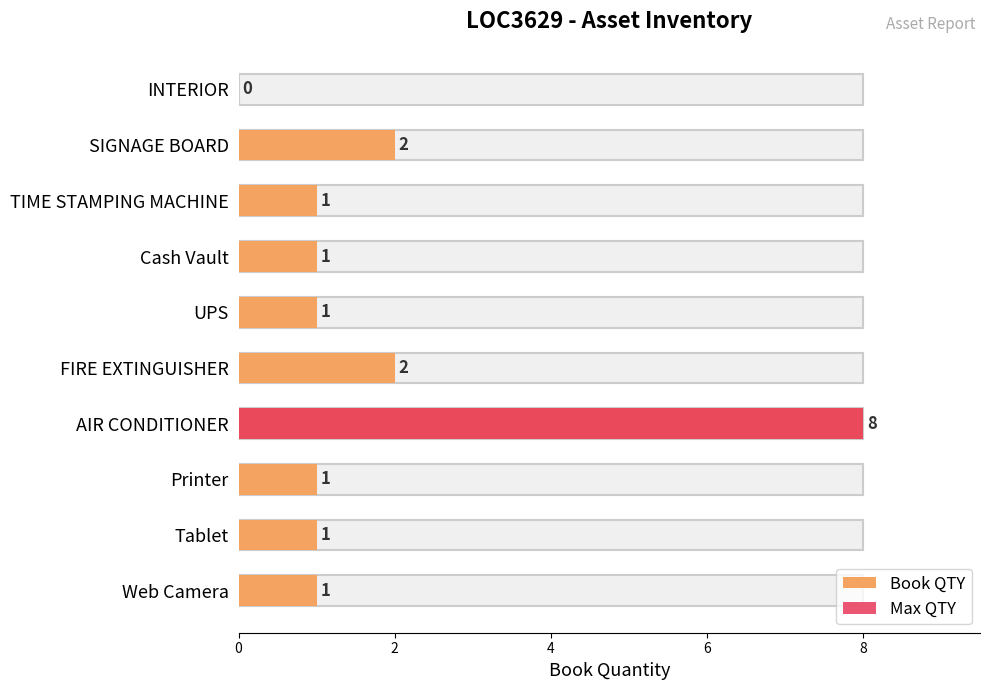

Approximately how many times larger is the value at TIME STAMPING MACHINE compared to AIR CONDITIONER?

0.1